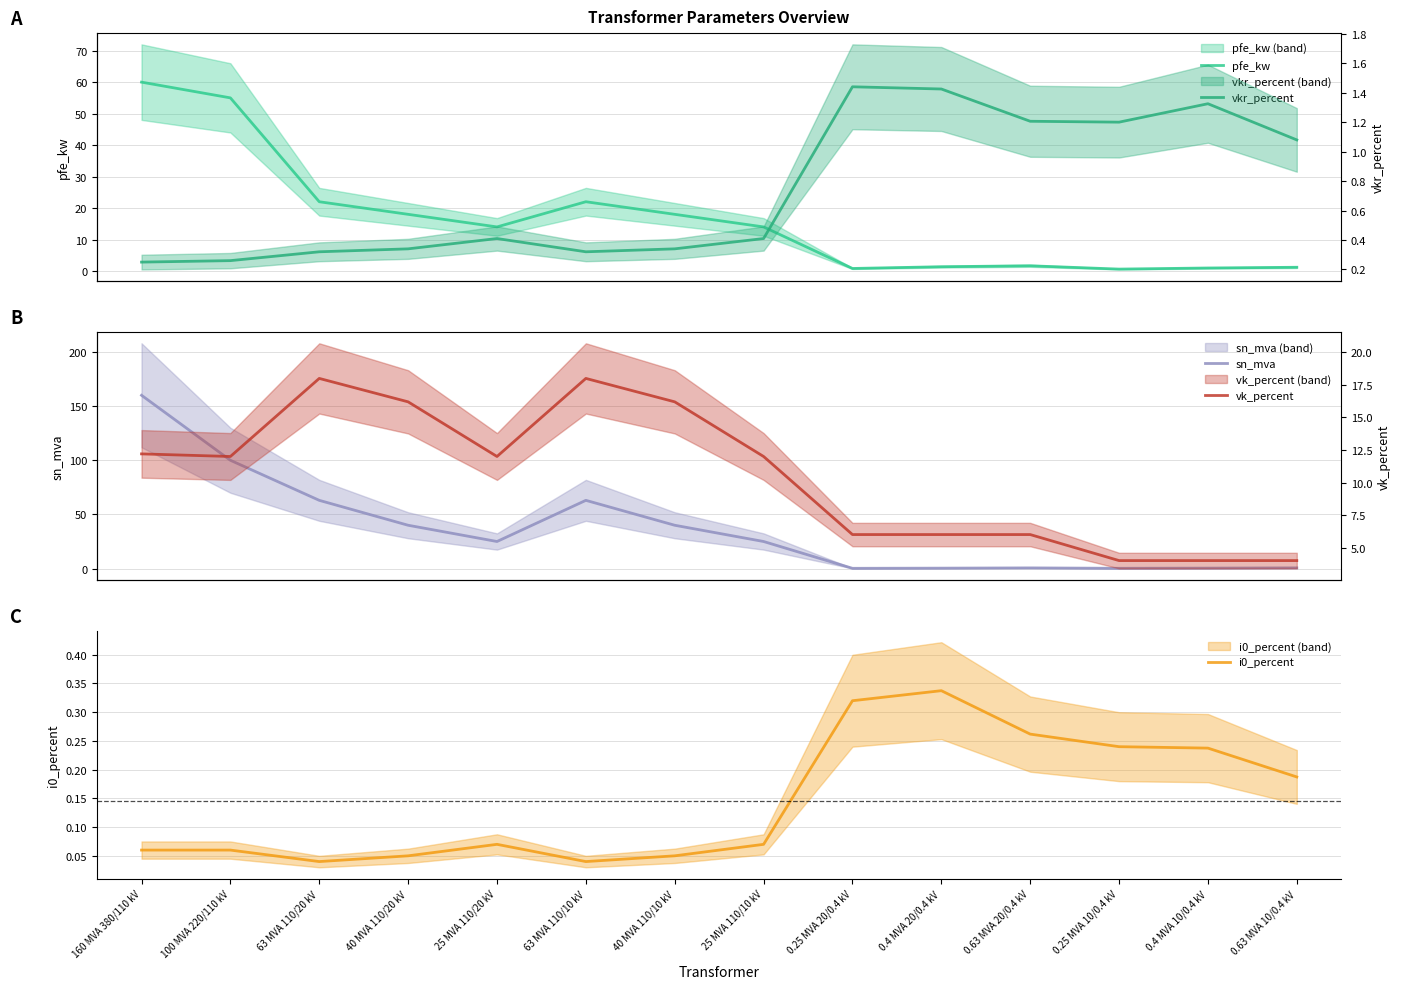

Reading left to right, what are all the values shown in this chart?

pfe_kw: 60.0	55.0	22.0	18.0	14.0	22.0	18.0	14.0	0.8	1.4	1.6	0.6	0.9	1.2
sn_mva: 160.0	100.0	63.0	40.0	25.0	63.0	40.0	25.0	0.2	0.4	0.6	0.2	0.4	0.6
i0_percent: 0.1	0.1	0.0	0.1	0.1	0.0	0.1	0.1	0.3	0.3	0.3	0.2	0.2	0.2
vkr_percent: 0.2	0.3	0.3	0.3	0.4	0.3	0.3	0.4	1.4	1.4	1.2	1.2	1.3	1.1
vk_percent: 12.2	12.0	18.0	16.2	12.0	18.0	16.2	12.0	6.0	6.0	6.0	4.0	4.0	4.0